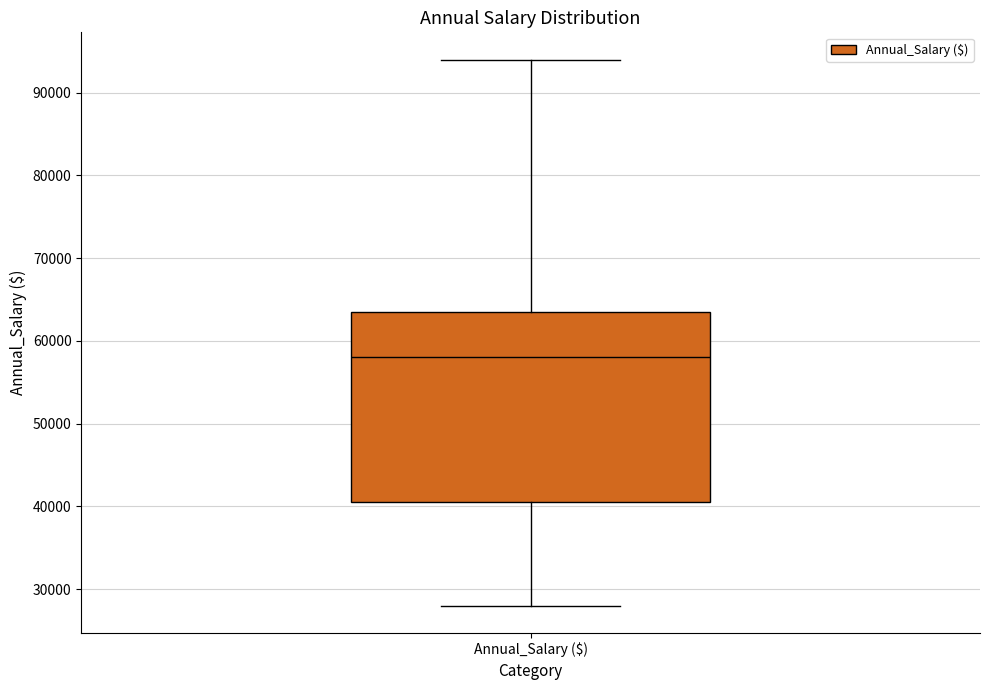

Read this box plot against the y-axis: the position of the median line, the range covered by the box, and the ends of both whiskers. The values are not printed on the chart, so give them approximately, as read against the axis.

median 58000, box 41000 to 64000, whiskers 28000 to 94000